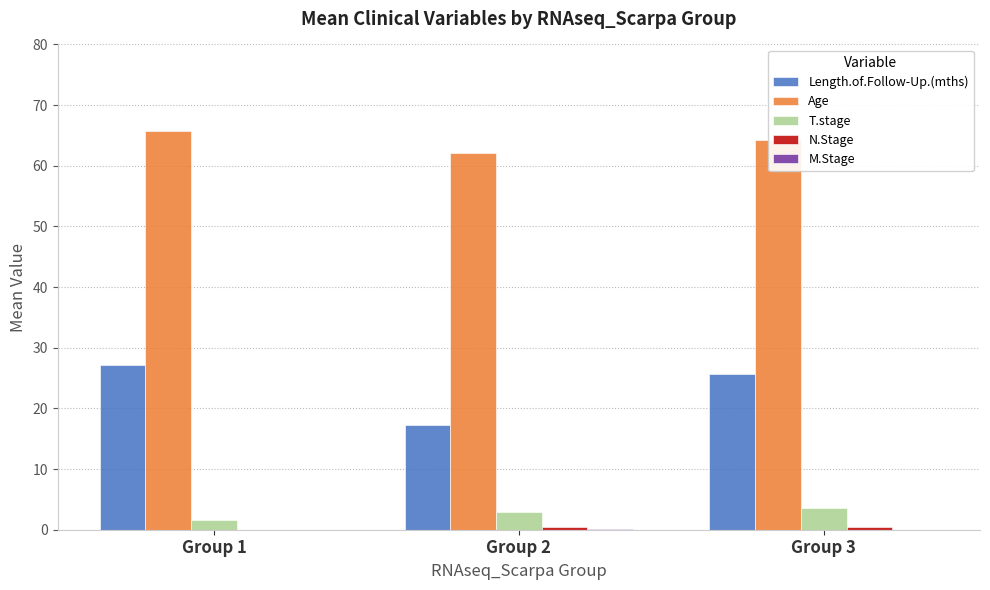

Which series has the widest spread of values?

Length.of.Follow-Up.(mths)